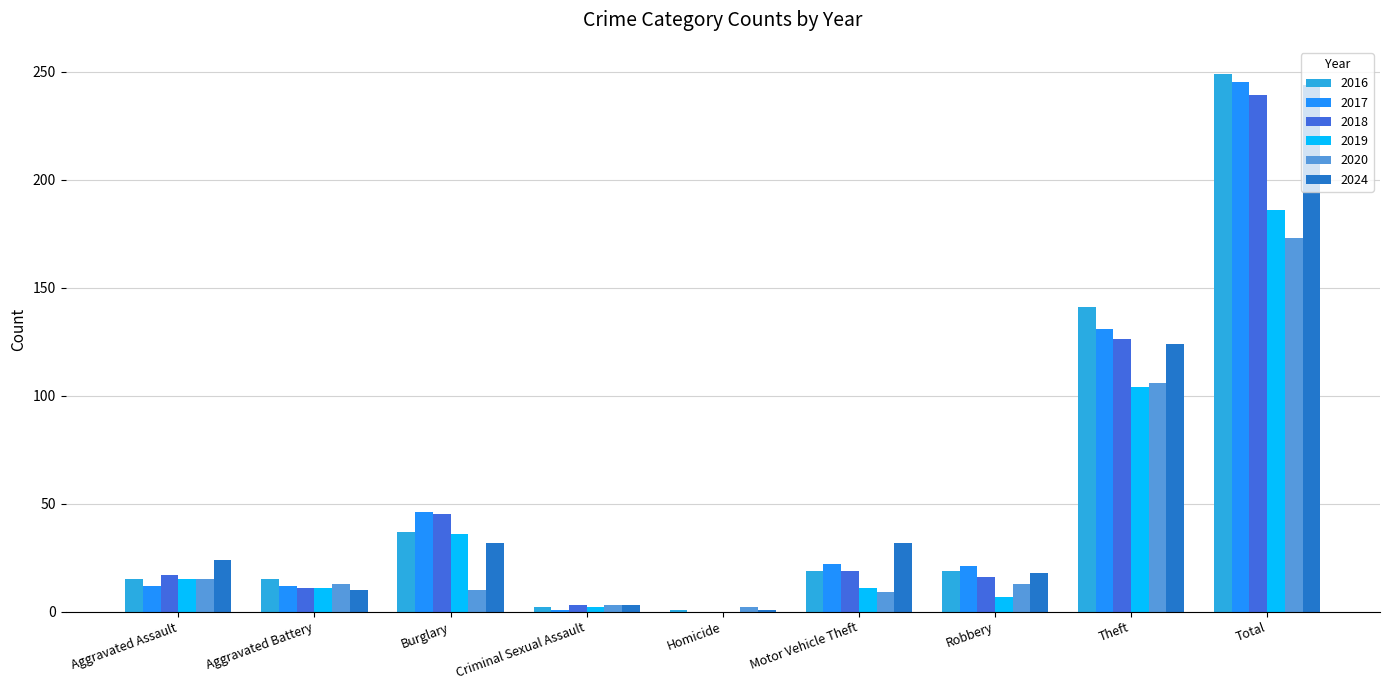

Which has a higher value, Total or Burglary?

Total